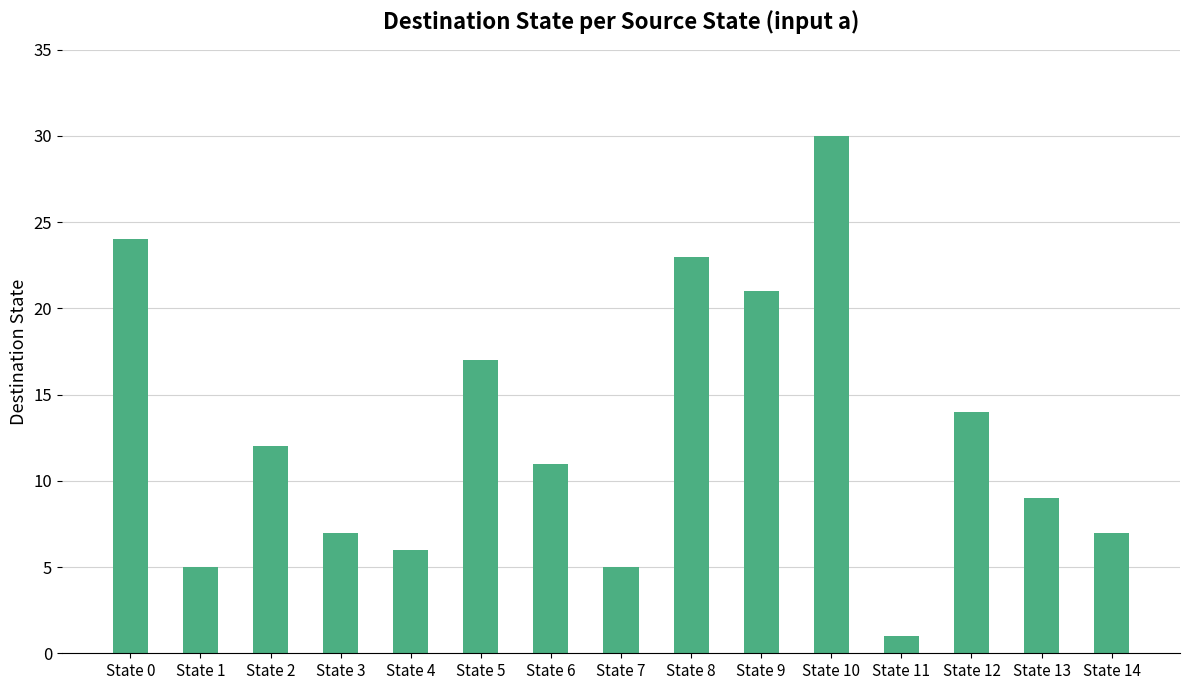

What is the difference between the maximum and minimum values?

29